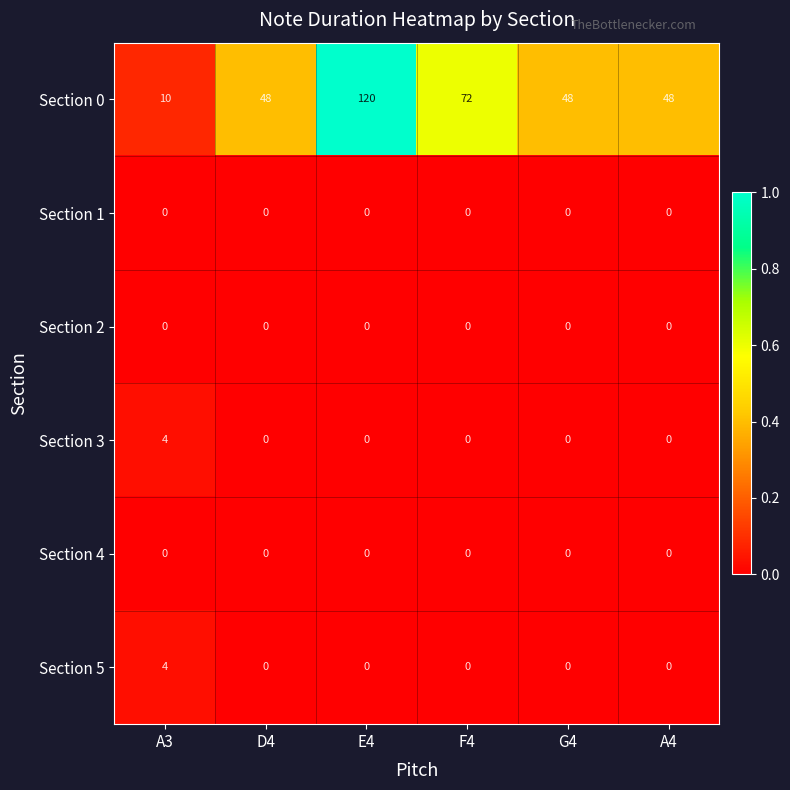

Read the Section 0 value at A4.

48